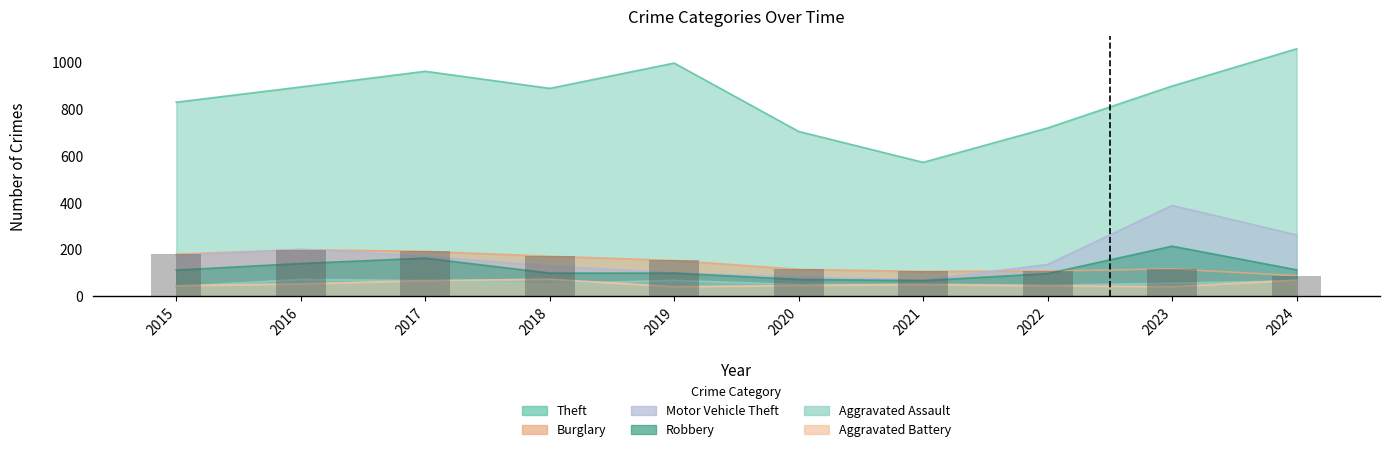

Which category has the lowest value in the Motor Vehicle Theft series?

2021